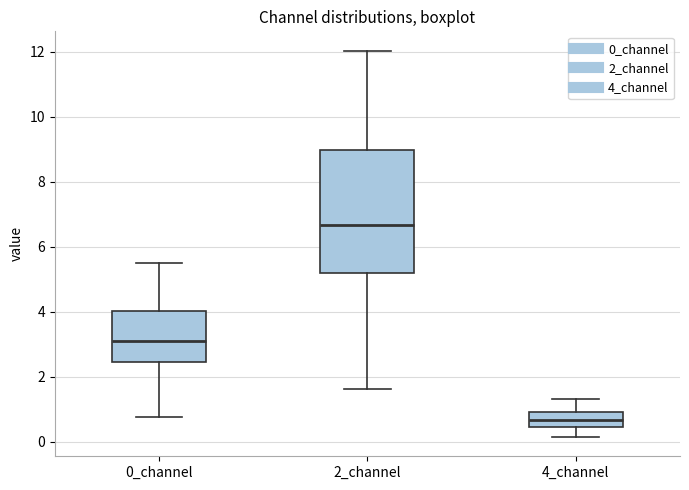

Where does the median line of the box for 4_channel sit on the y-axis? The values are not printed on the chart, so give them approximately, as read against the axis.

0.6